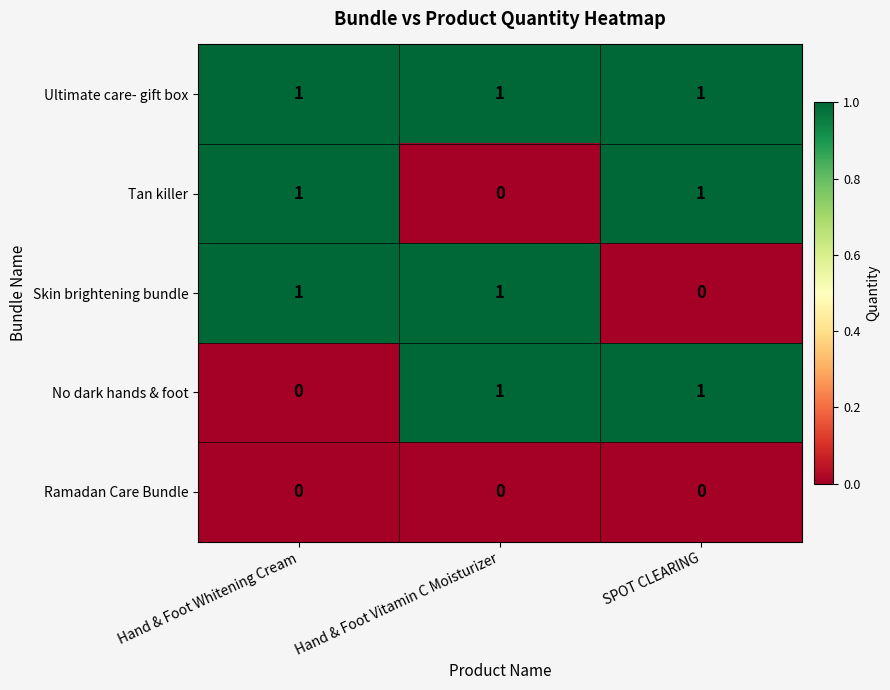

What is the sum of all Ultimate care- gift box values?

3